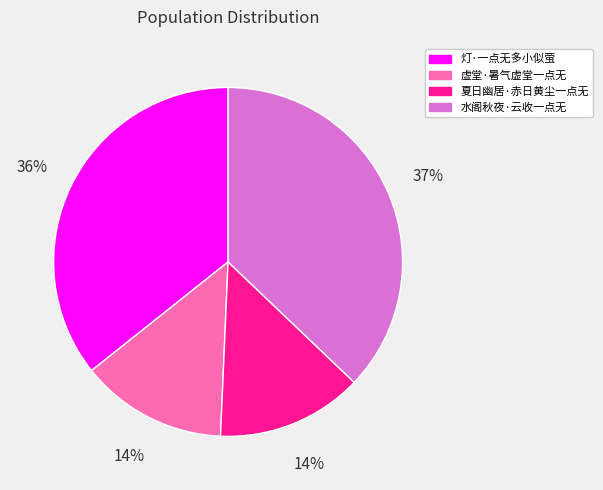

To the nearest percent, what portion does 夏日幽居·赤日黄尘一点无 represent?

14%